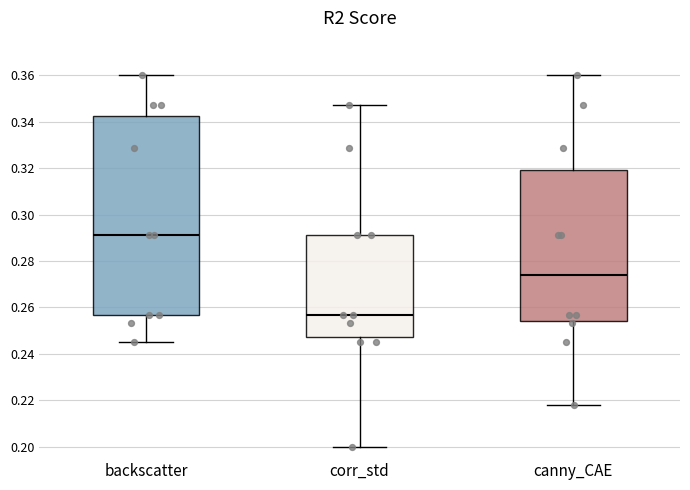

Where does the upper whisker of the box for backscatter end on the y-axis? The values are not printed on the chart, so give them approximately, as read against the axis.

0.360